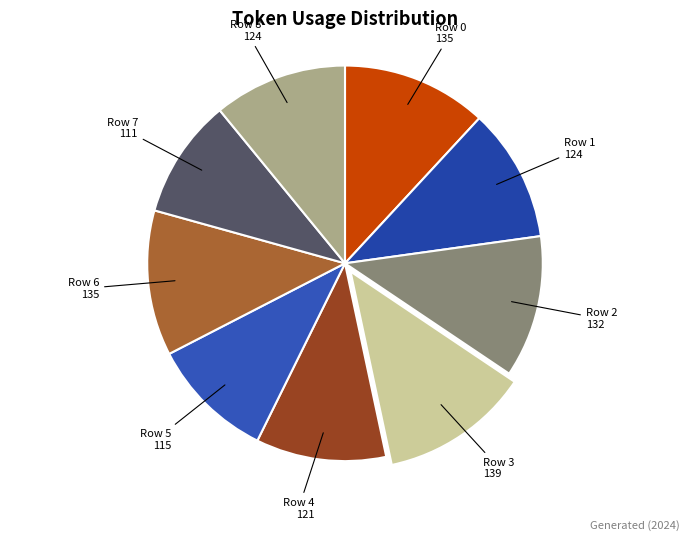

Is the sum of Row 2 and Row 5 greater than half?

No